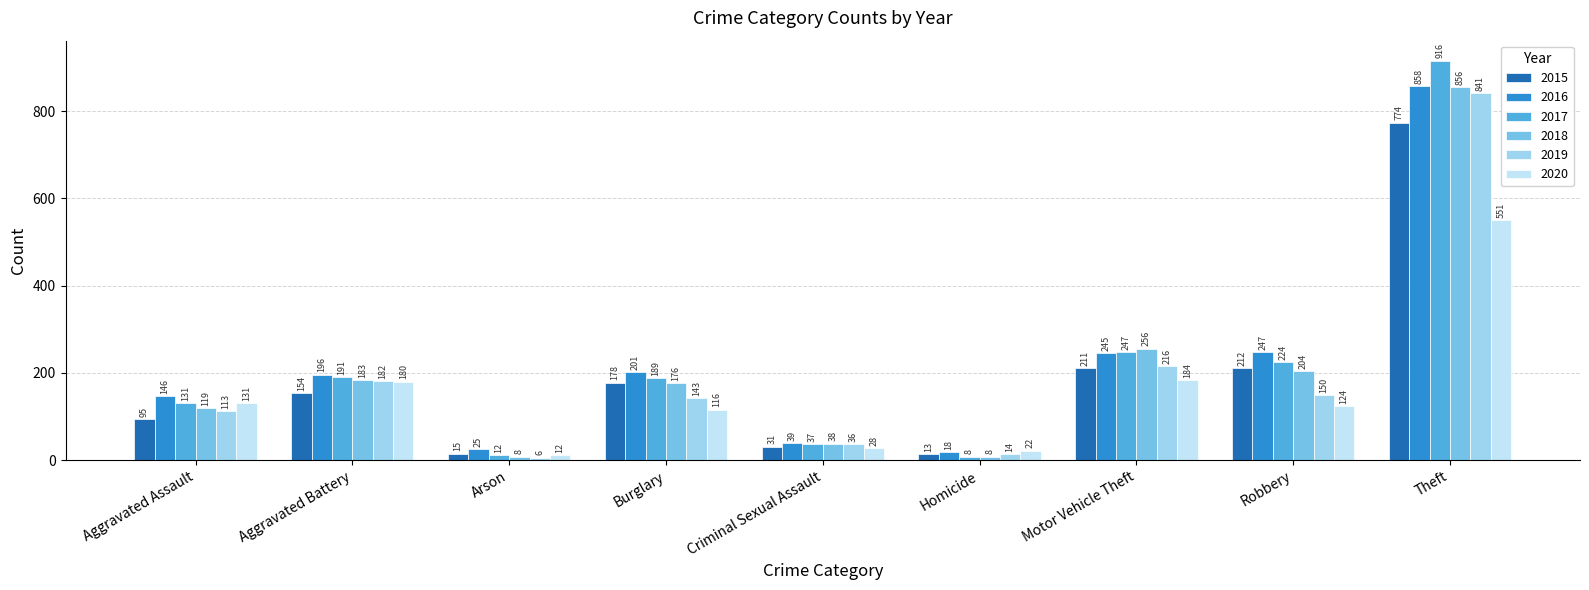

Reading right to left, list all the values displayed in this chart.

2015: 774	212	211	13	31	178	15	154	95
2016: 858	247	245	18	39	201	25	196	146
2017: 916	224	247	8	37	189	12	191	131
2018: 856	204	256	8	38	176	8	183	119
2019: 841	150	216	14	36	143	6	182	113
2020: 551	124	184	22	28	116	12	180	131